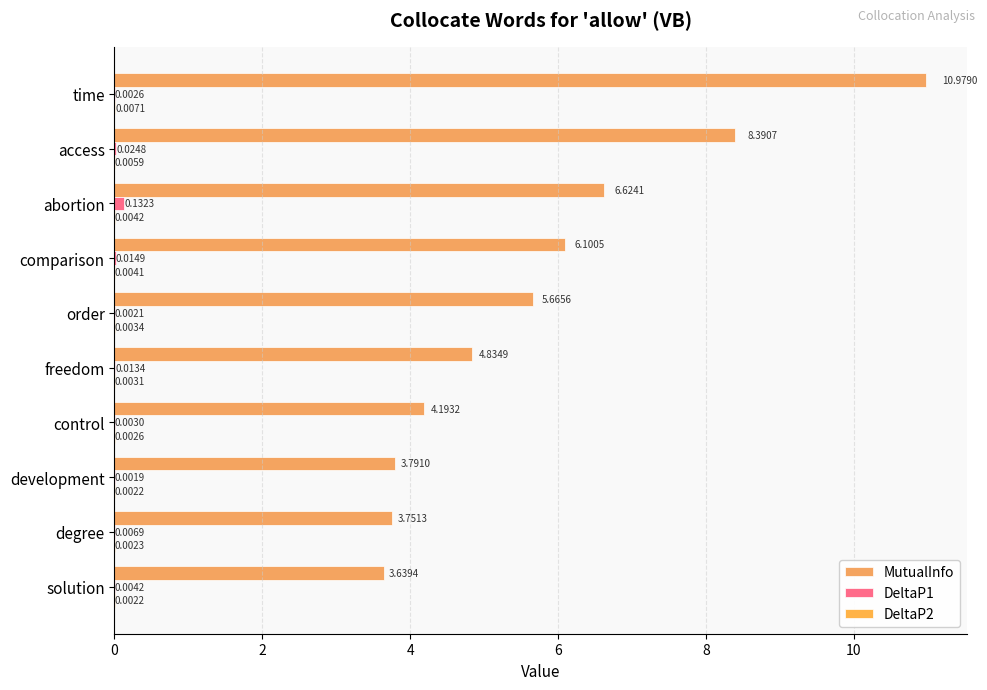

Count the number of data series in this chart.

3